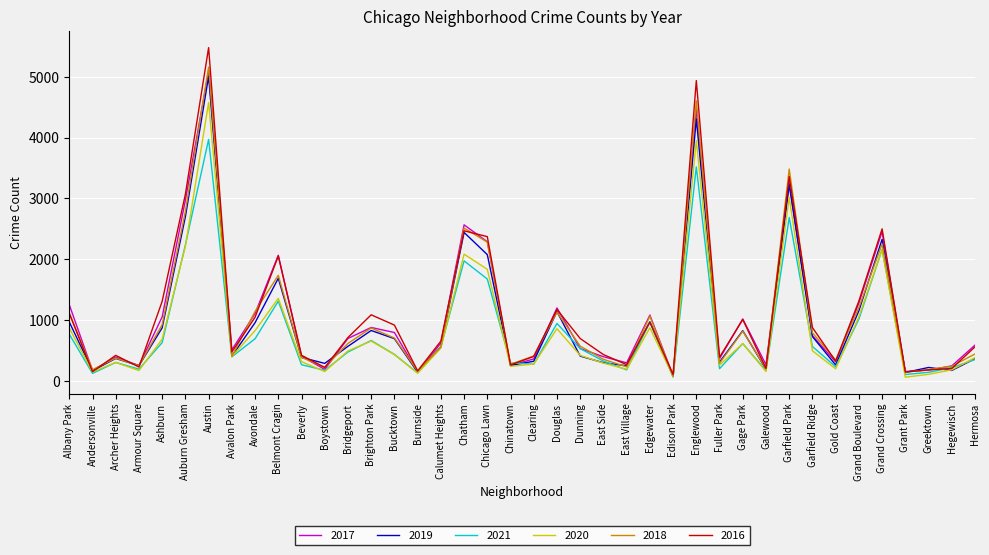

Where is 2018 nearest to the value 2618?

Chatham